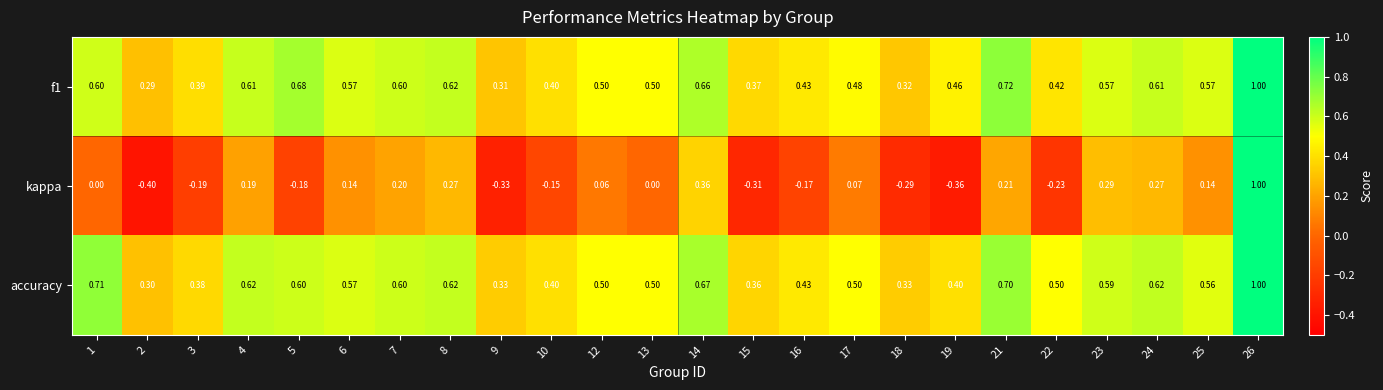

Which series has the largest range (max minus min)?

kappa